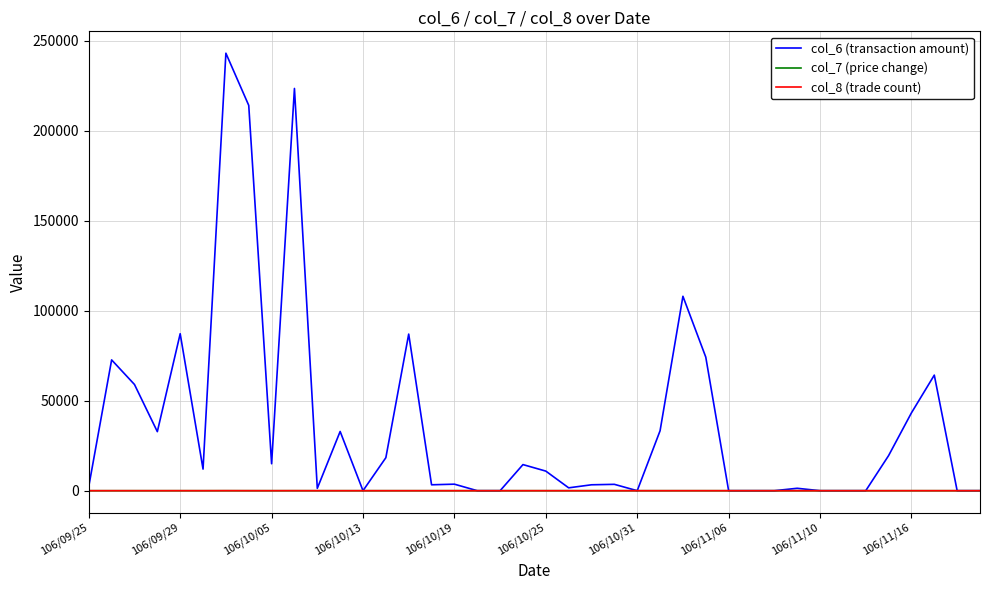

Which series has the largest range (max minus min)?

col_6 (transaction amount)